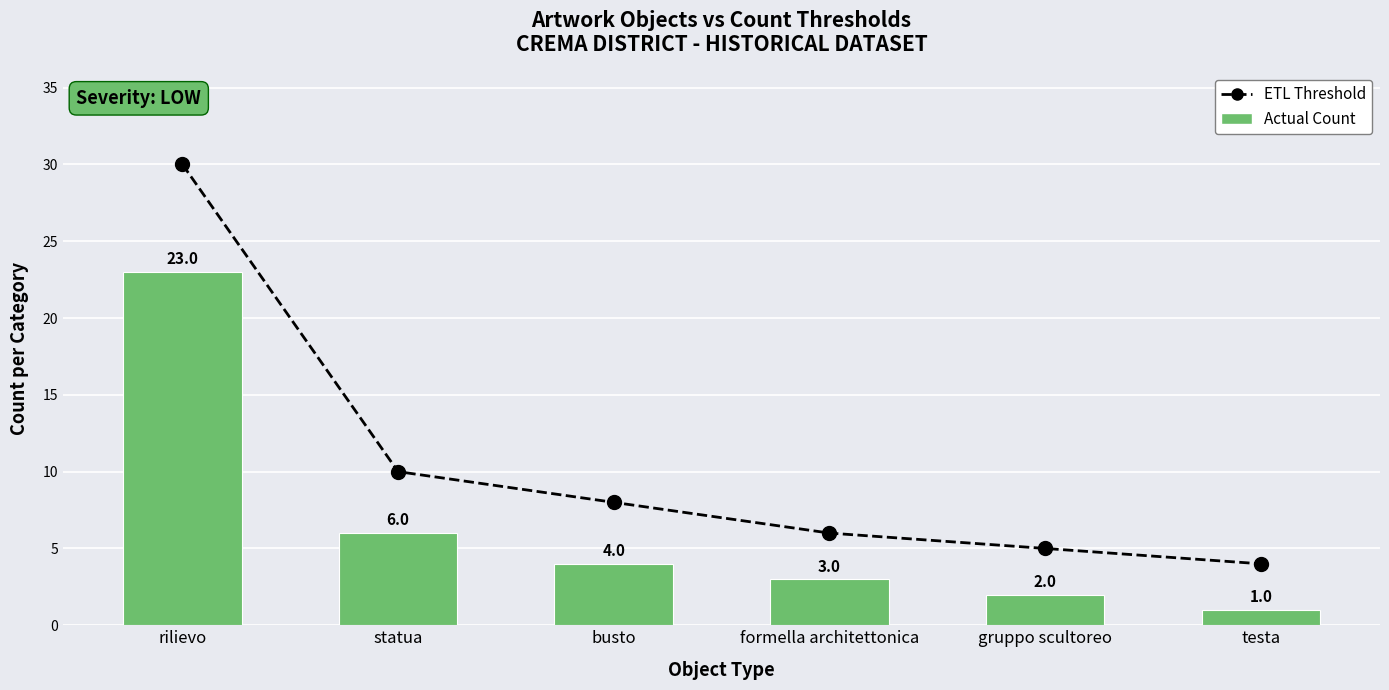

List the series in order of their peak value, lowest first.

Actual Count, ETL Threshold